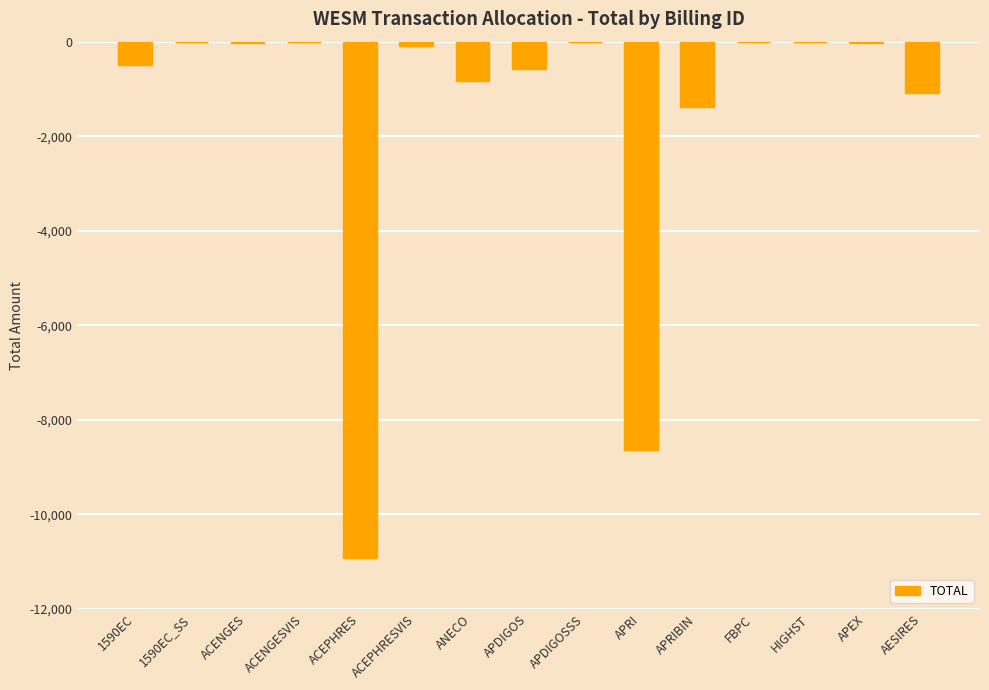

What is the sum of the values at ACEPHRESVIS and AESIRES?

-1186.8